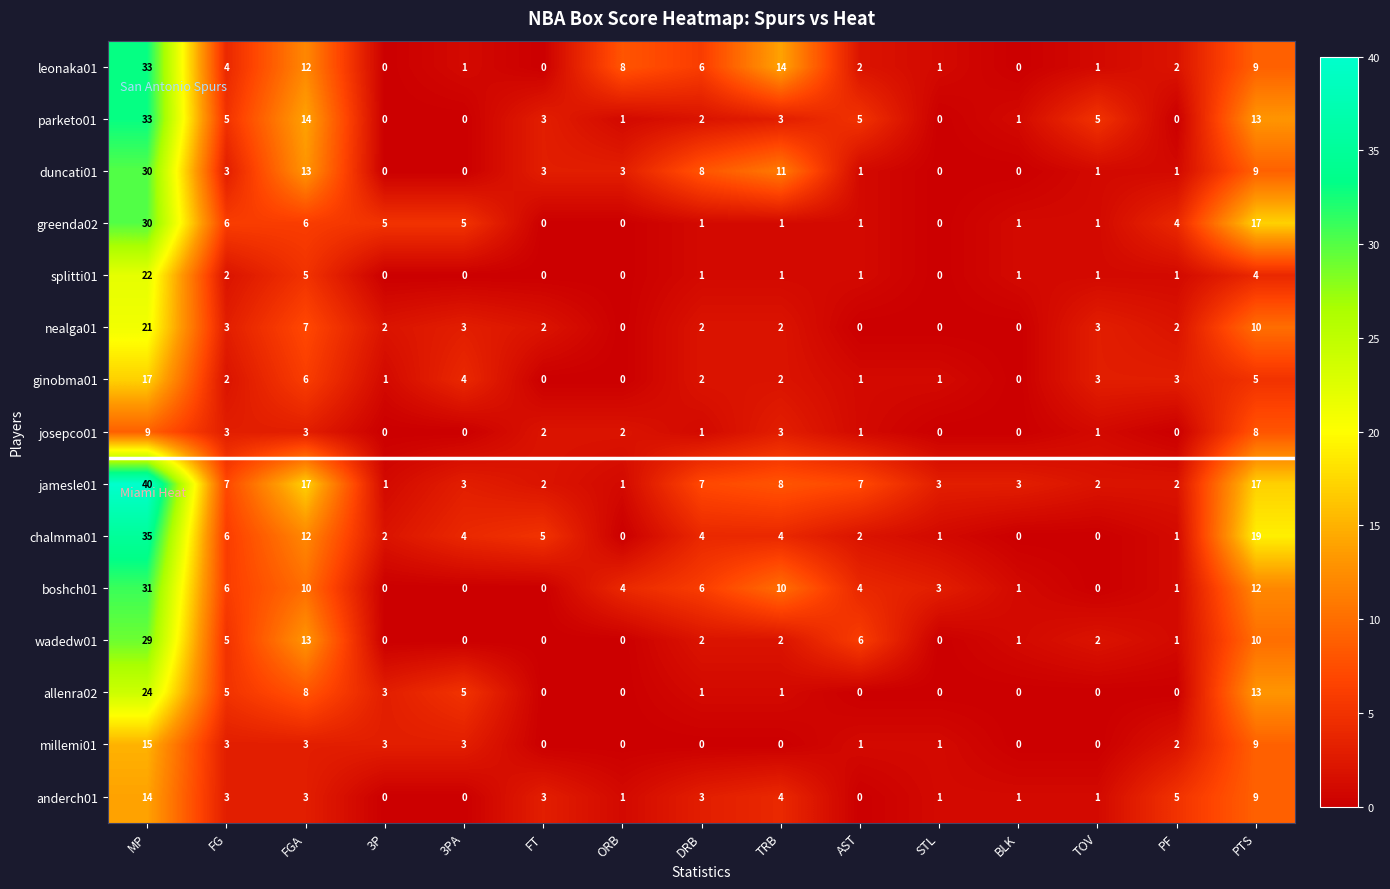

Count the number of categories in the chart.

15